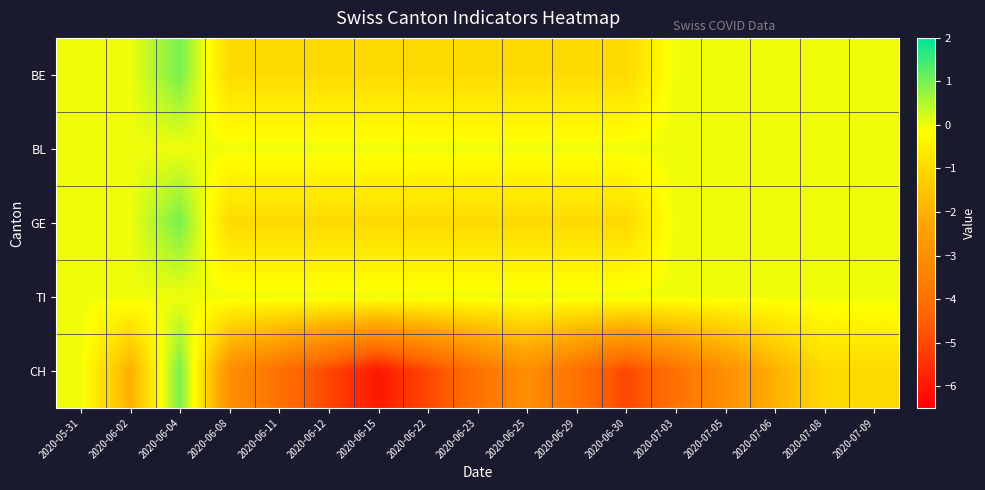

At which category is the sum across all series the highest?

2020-06-04